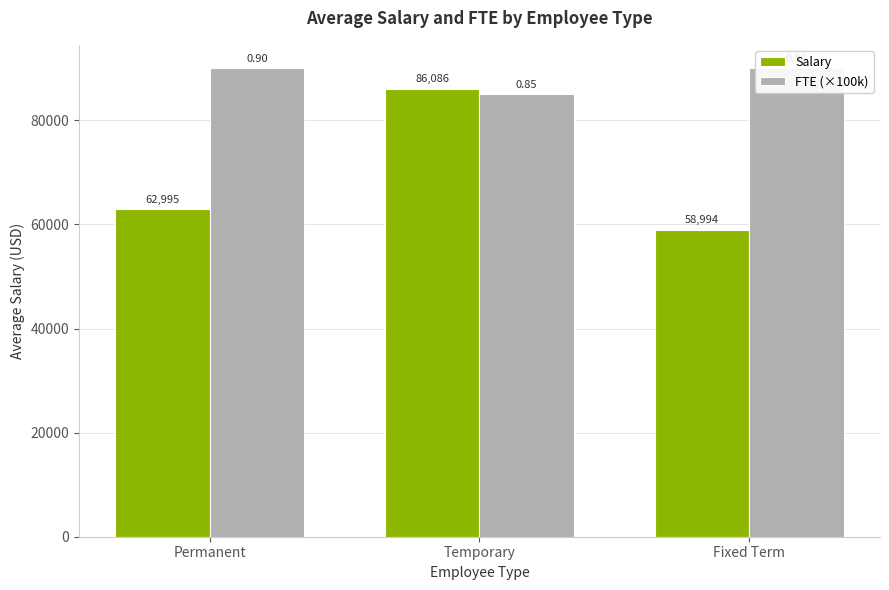

Reading left to right, what are all the values shown in this chart?

Salary: 62994.6	86086.0	58994.5
FTE (×100k): 90000.0	85000.0	90000.0